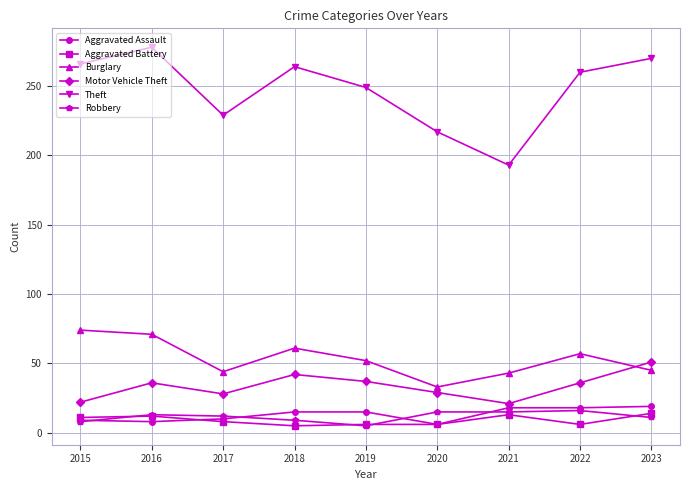

True or false: Theft and Aggravated Battery intersect in this chart.

False